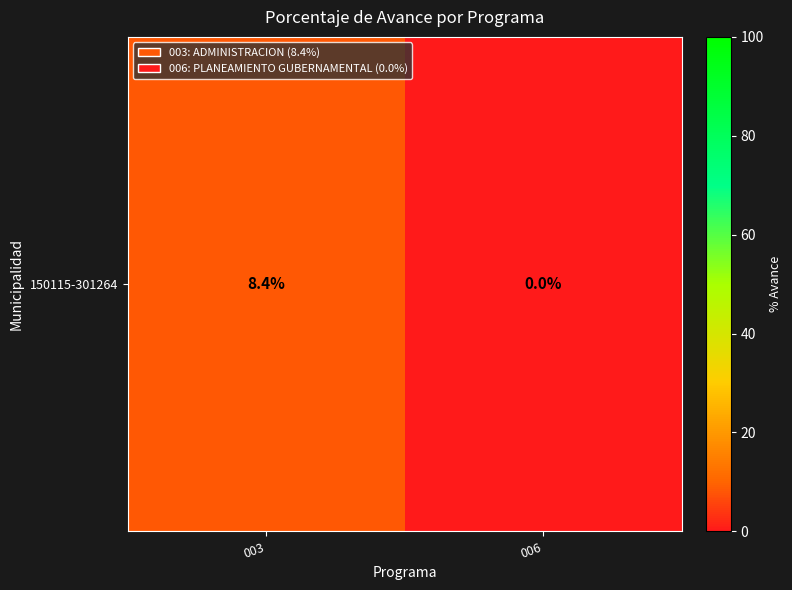

What is the average value?

4.2